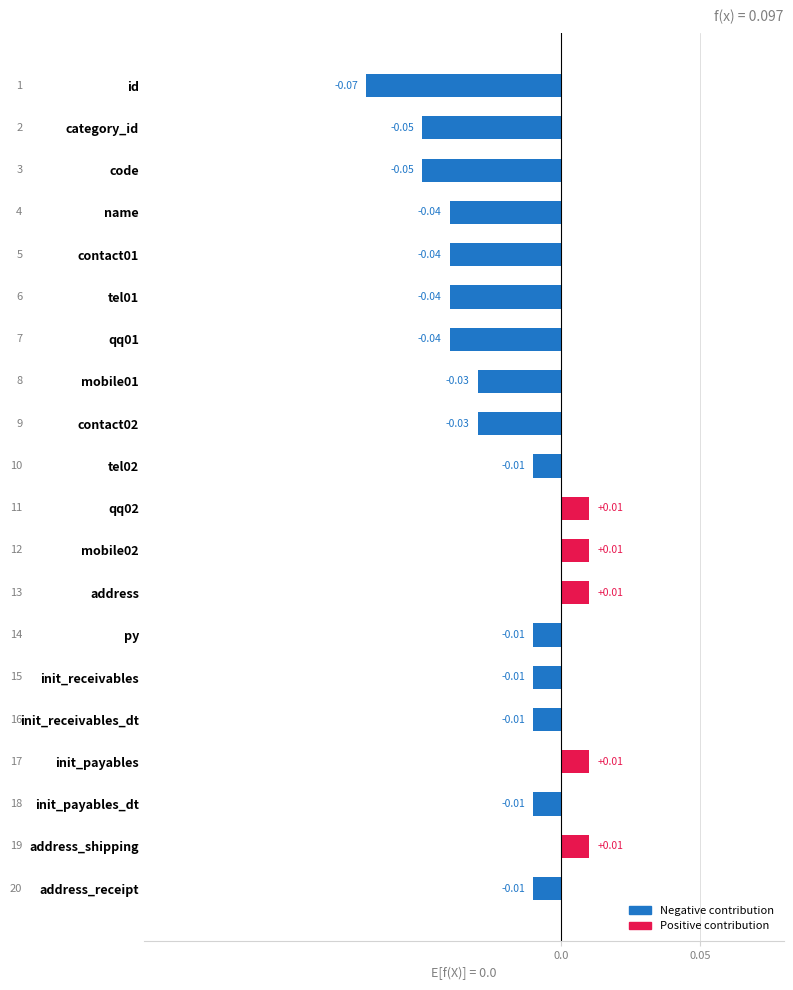

Which label corresponds to the smallest value in the chart?

id